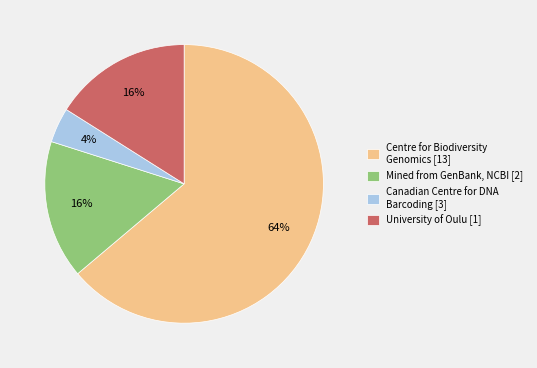

What is the largest slice in the pie chart?

Centre for Biodiversity Genomics [13]